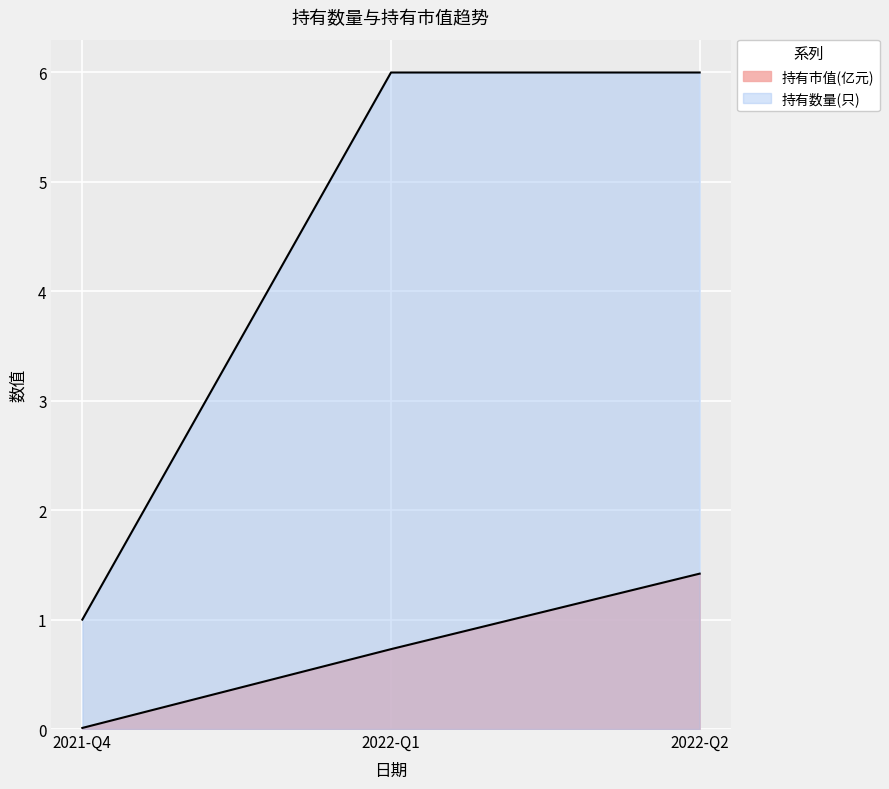

The value of 持有市值(亿元) at 2021-Q4 is 0.0. True or false?

True